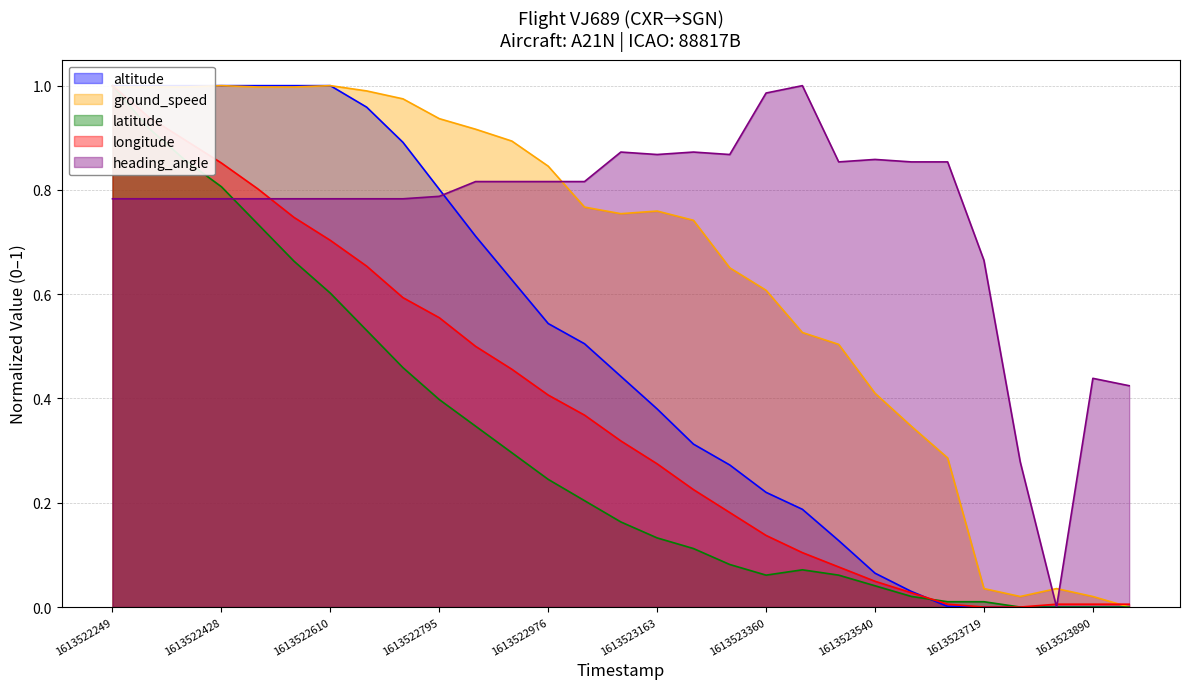

How many positive values does the ground_speed series have?

28